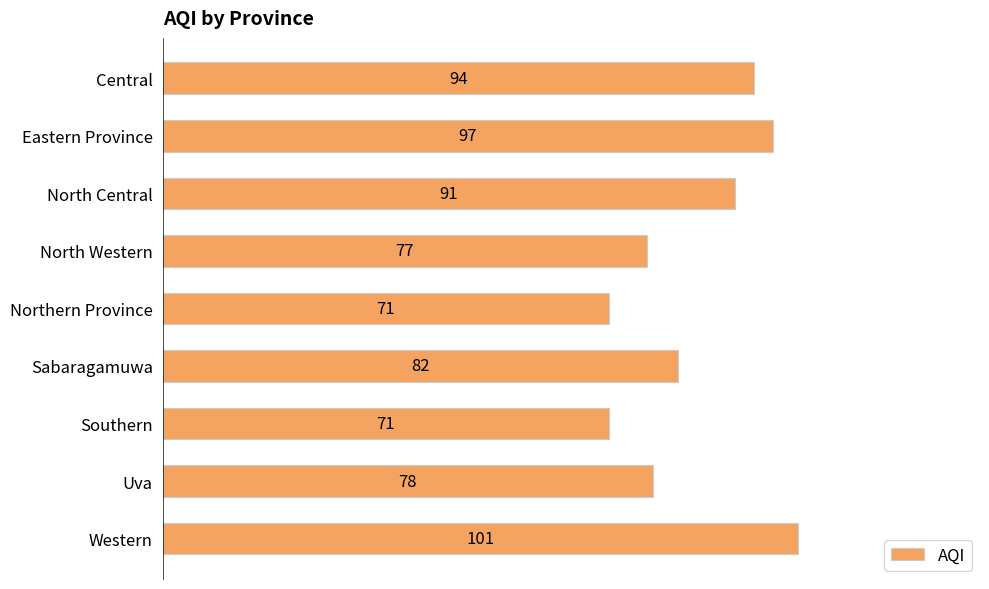

What is the label of the 9th bar from the top?

Western